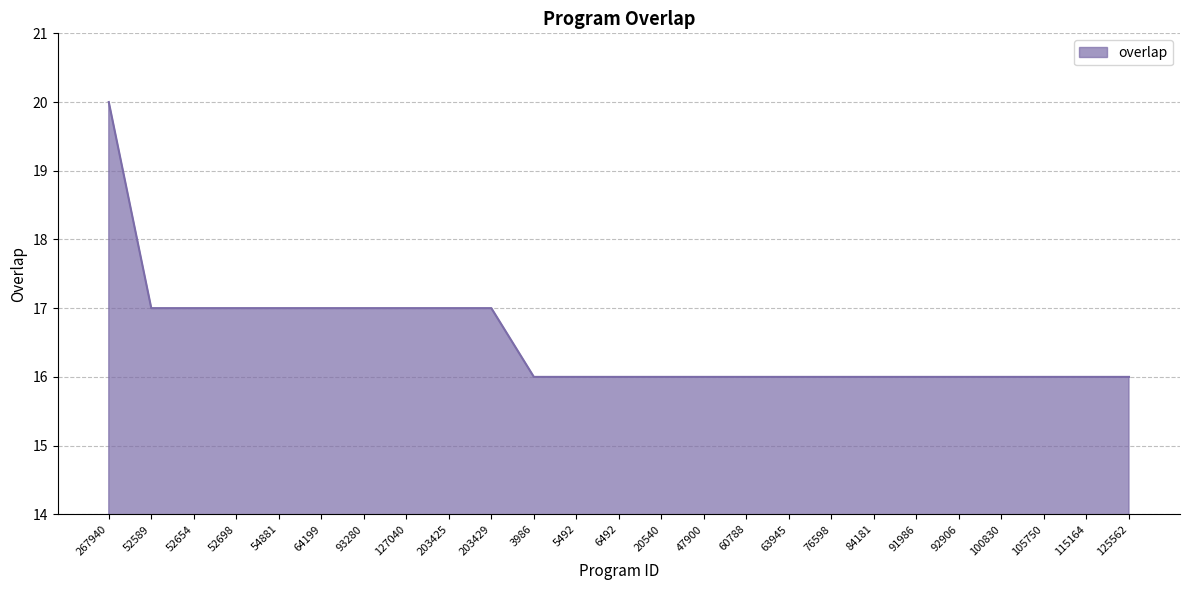

Between 20540 and 52589, which is larger?

52589